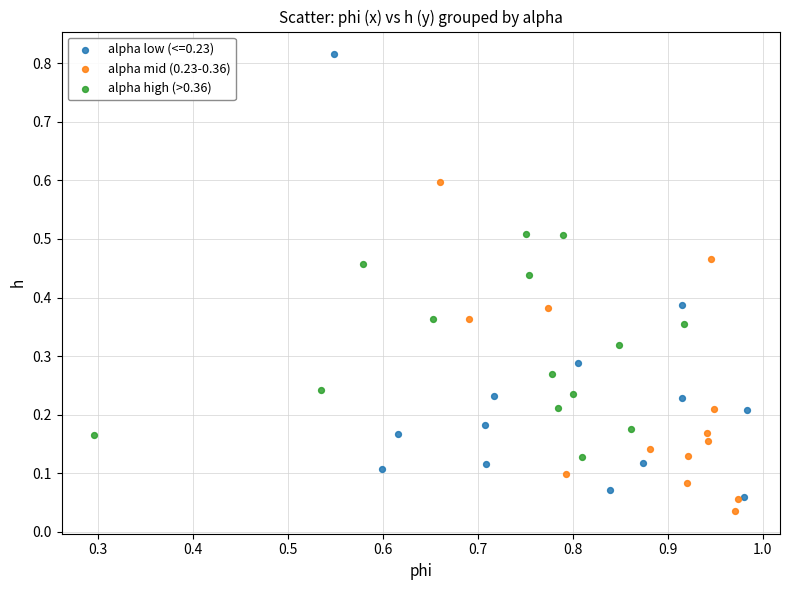

Which series reaches the maximum Y coordinate?

alpha low (<=0.23)